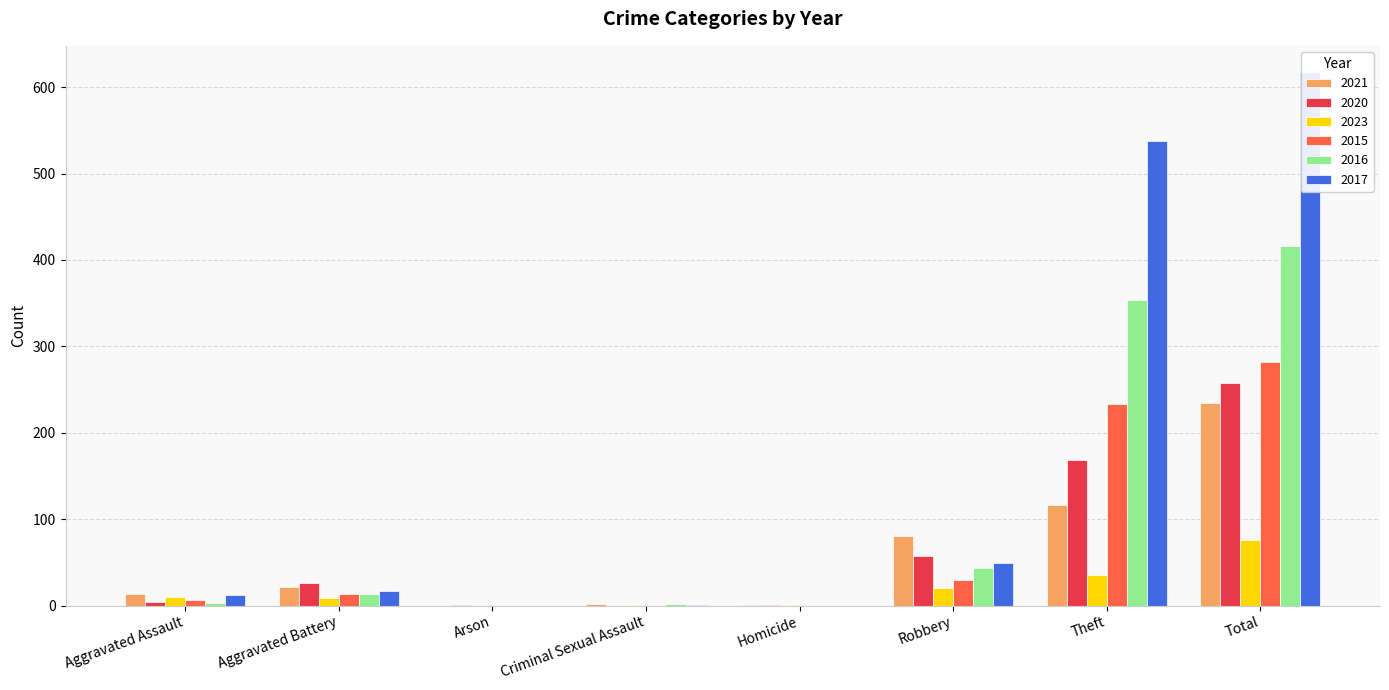

Which series changed the most between Aggravated Assault and Theft?

2017